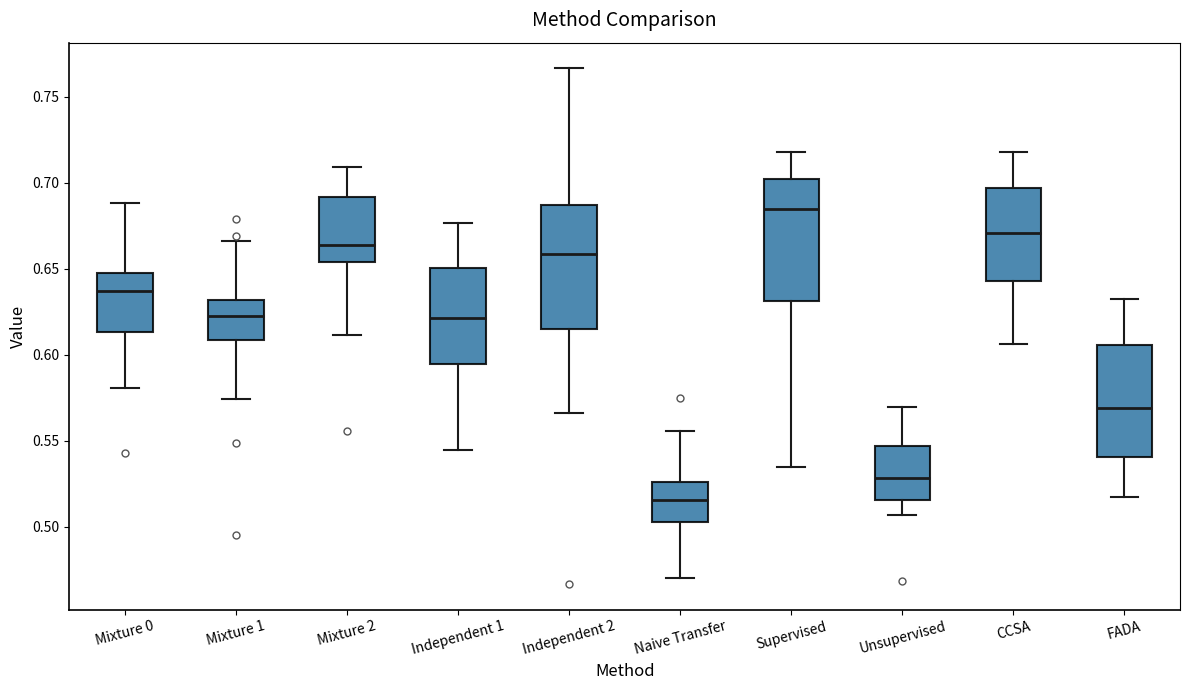

Reading left to right, transcribe this box plot: for each box, give where its median line is, the range the box spans, and where its two whiskers end, as read against the y-axis. The values are not printed on the chart, so give them approximately, as read against the axis.

Mixture 0: median 0.635, box 0.615 to 0.650, whiskers 0.580 to 0.690
Mixture 1: median 0.620, box 0.610 to 0.630, whiskers 0.575 to 0.665
Mixture 2: median 0.665, box 0.655 to 0.690, whiskers 0.610 to 0.710
Independent 1: median 0.620, box 0.595 to 0.650, whiskers 0.545 to 0.675
Independent 2: median 0.660, box 0.615 to 0.685, whiskers 0.565 to 0.765
Naive Transfer: median 0.515, box 0.505 to 0.525, whiskers 0.470 to 0.555
Supervised: median 0.685, box 0.630 to 0.700, whiskers 0.535 to 0.720
Unsupervised: median 0.530, box 0.515 to 0.545, whiskers 0.505 to 0.570
CCSA: median 0.670, box 0.645 to 0.695, whiskers 0.605 to 0.720
FADA: median 0.570, box 0.540 to 0.605, whiskers 0.515 to 0.630